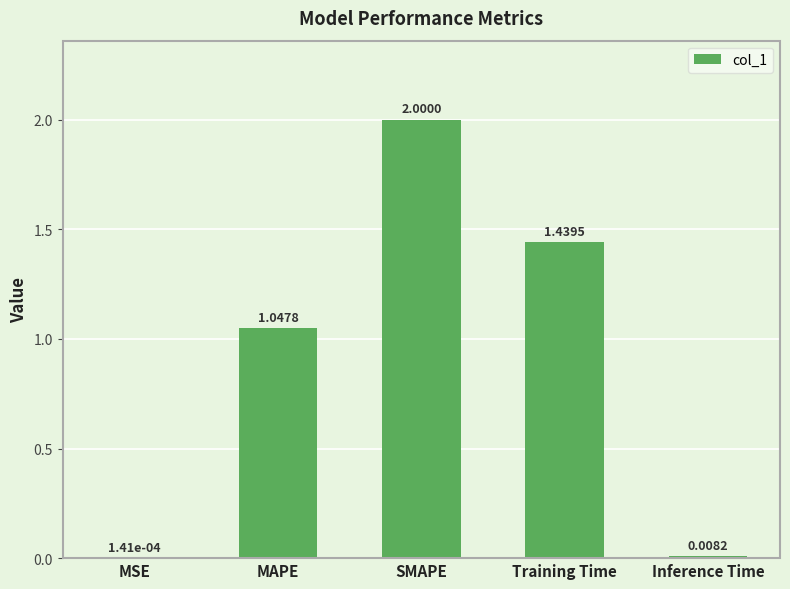

What is the average value?

0.9